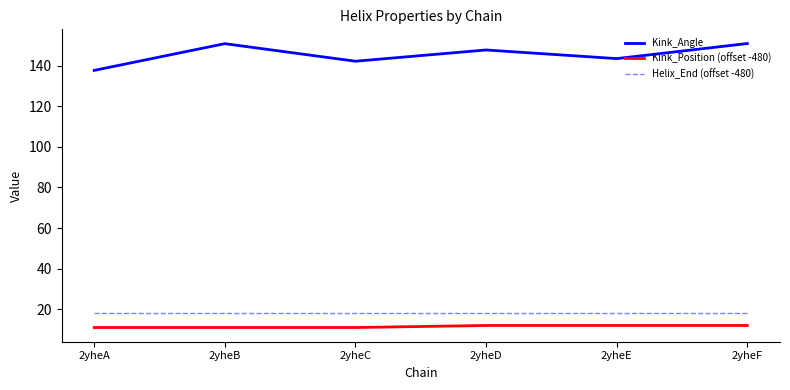

What is the smallest value displayed?

11.0